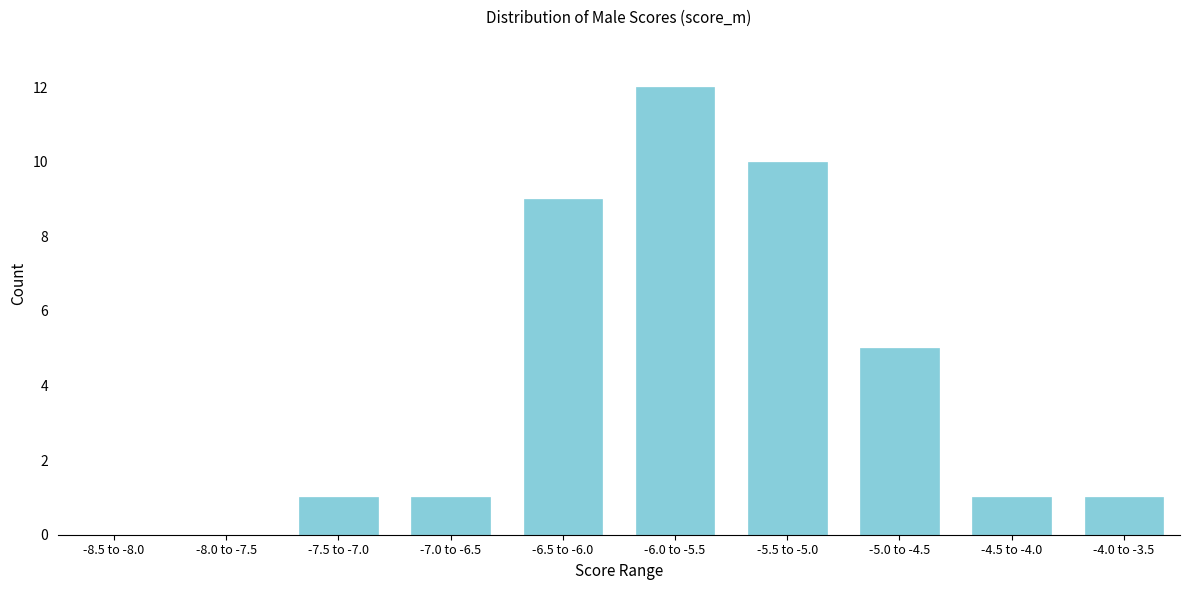

Reading left to right, extract all data points from this chart.

-8.5 to -8.0=0	-8.0 to -7.5=0	-7.5 to -7.0=1	-7.0 to -6.5=1	-6.5 to -6.0=9	-6.0 to -5.5=12	-5.5 to -5.0=10	-5.0 to -4.5=5	-4.5 to -4.0=1	-4.0 to -3.5=1